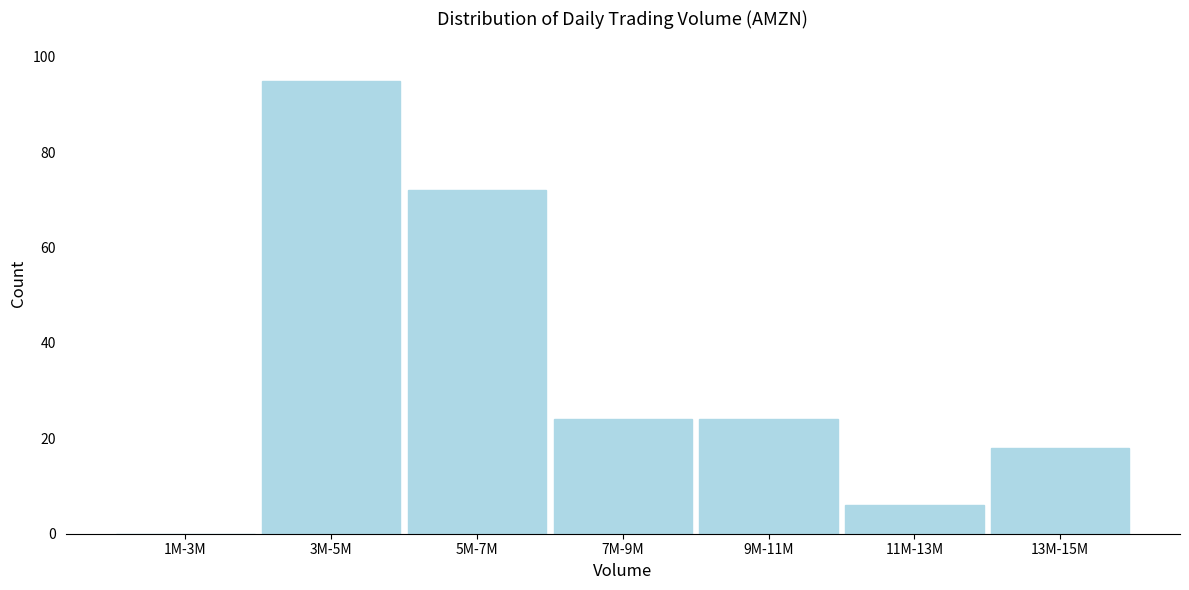

Reading left to right, transcribe all the data shown in this chart.

1M-3M=0	3M-5M=95	5M-7M=72	7M-9M=24	9M-11M=24	11M-13M=6	13M-15M=18